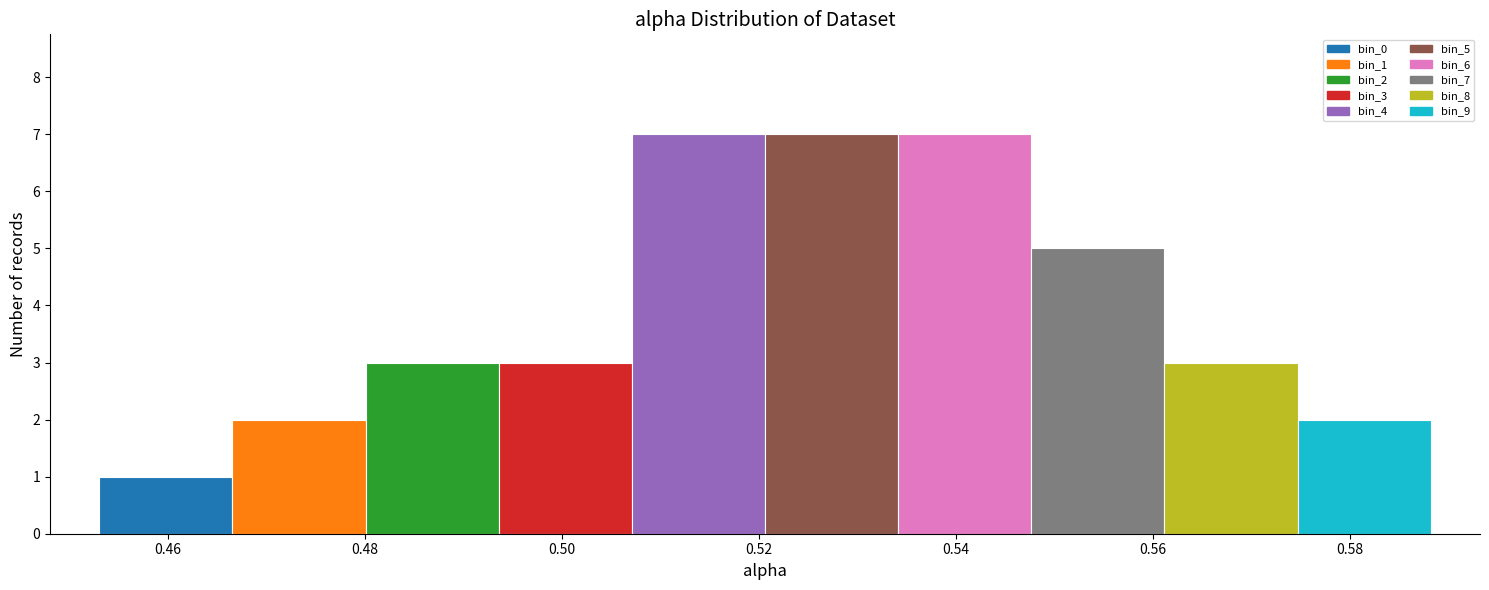

Reading left to right, list every bar in this chart as the range it spans on the x-axis followed by its height. Neither the bar edges nor the heights are printed on the chart, so give them approximately, as read against the axes.

0.454 to 0.466: 1
0.466 to 0.480: 2
0.480 to 0.494: 3
0.494 to 0.508: 3
0.508 to 0.520: 7
0.520 to 0.534: 7
0.534 to 0.548: 7
0.548 to 0.562: 5
0.562 to 0.574: 3
0.574 to 0.588: 2